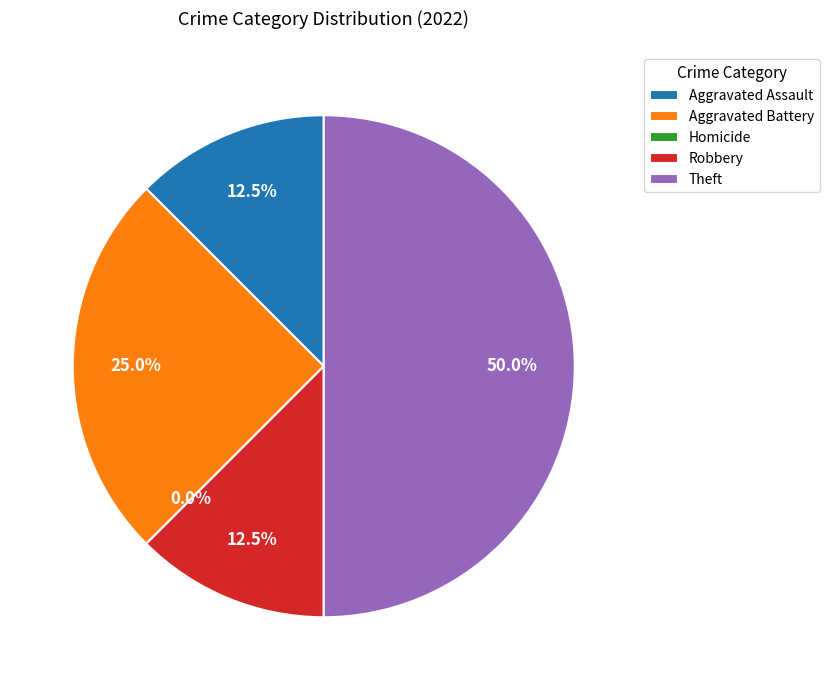

Is Homicide the majority of the pie?

No